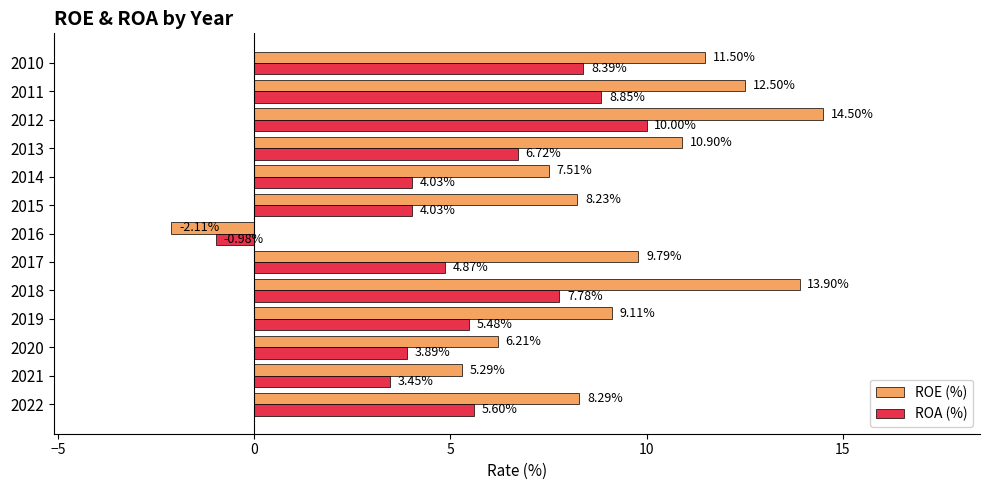

List the labels in order of ROE (%) value, smallest first.

2016, 2021, 2020, 2014, 2015, 2022, 2019, 2017, 2013, 2010, 2011, 2018, 2012